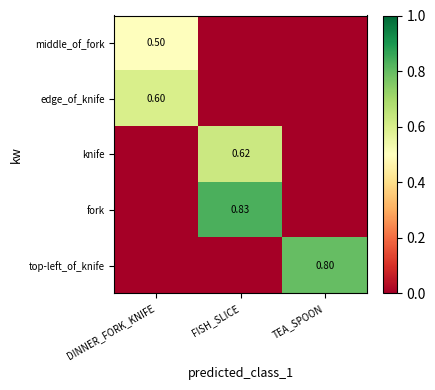

Which label corresponds to the smallest value in the chart?

FISH_SLICE